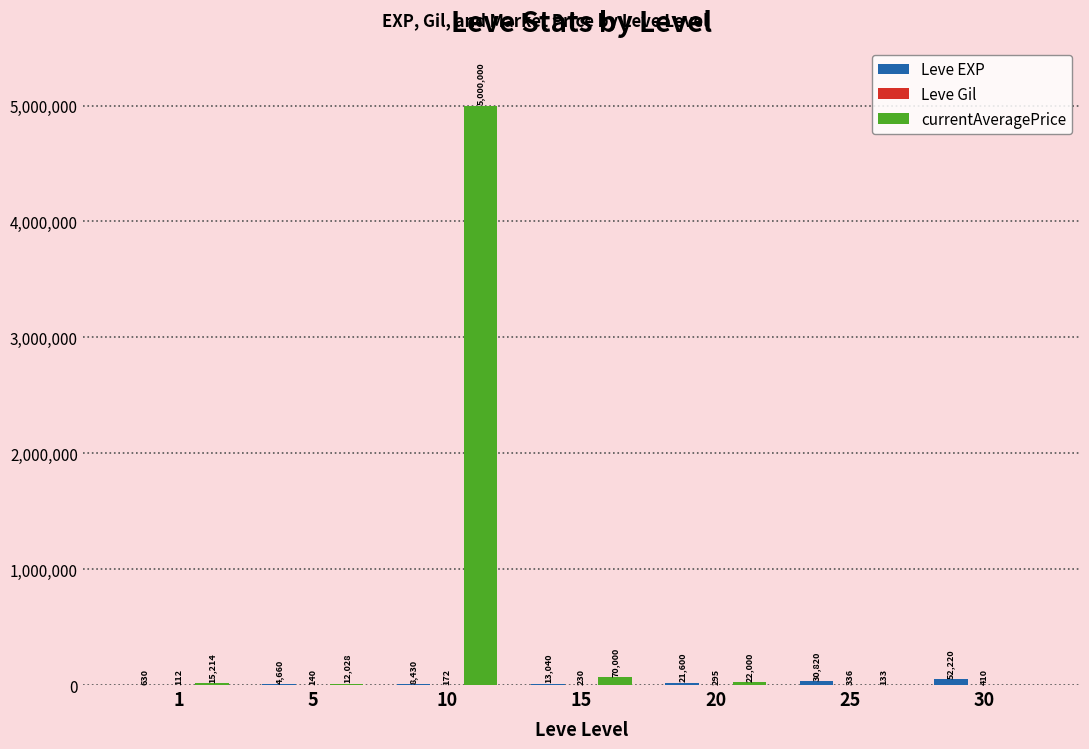

Count the number of categories in the chart.

7